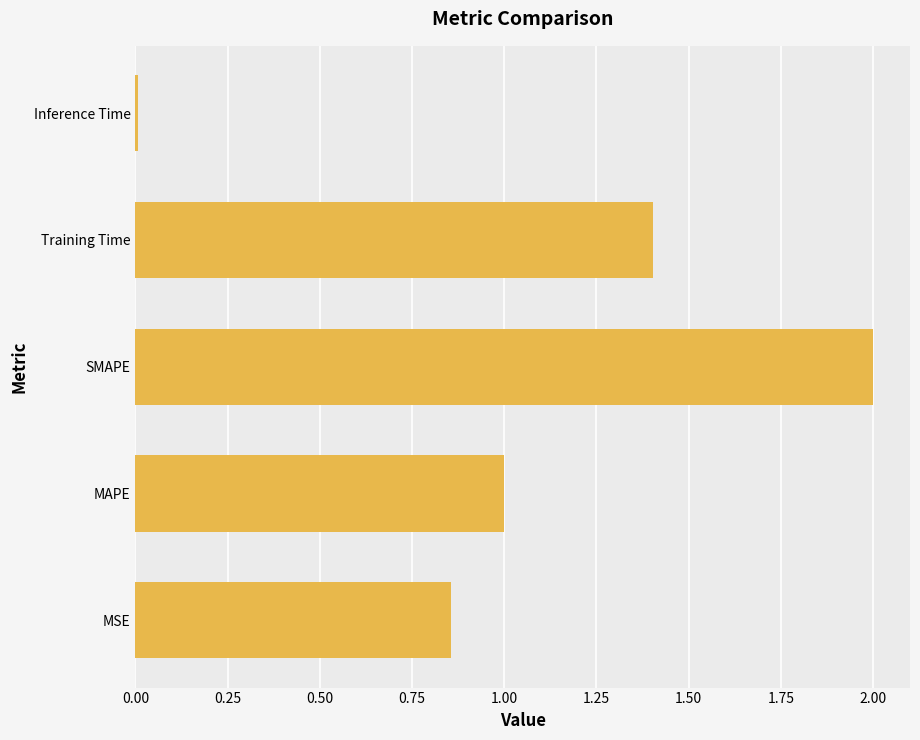

Approximately how many times larger is the value at SMAPE compared to MAPE?

2.0